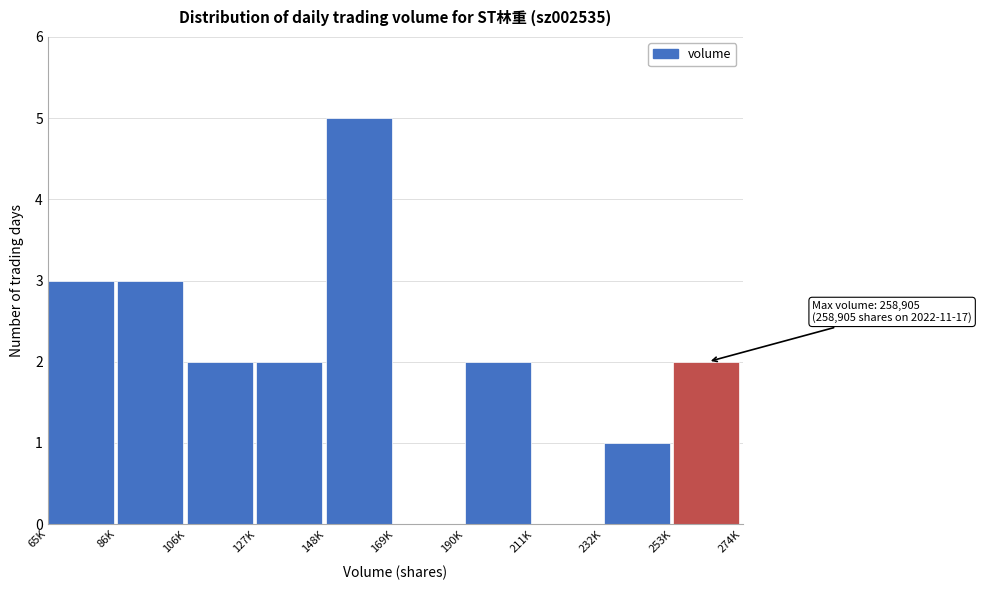

Reading left to right, list all the values displayed in this chart.

65K=3	86K=3	106K=2	127K=2	148K=5	169K=0	190K=2	211K=0	232K=1	253K=2